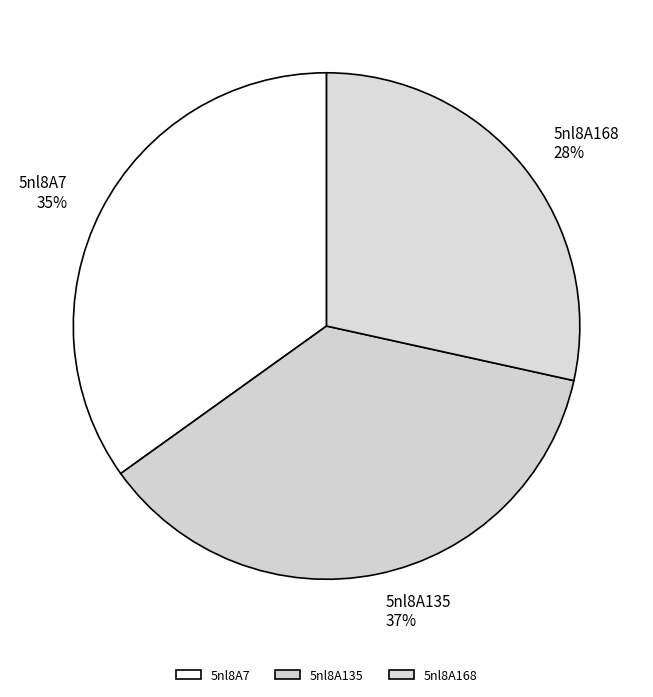

To the nearest percent, what is the combined percentage of 5nl8A168 and 5nl8A135?

65%